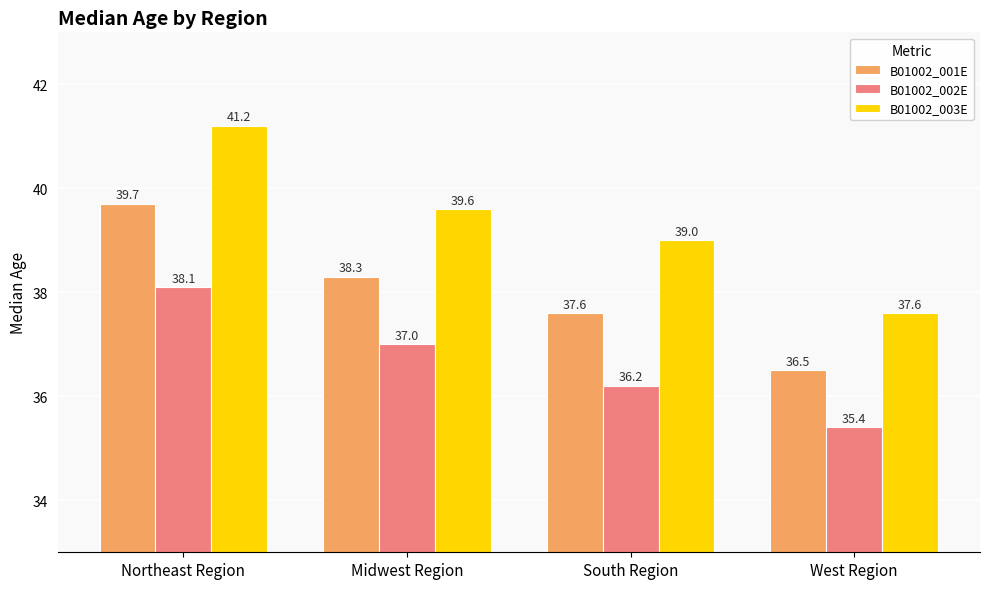

What is the difference between the maximum and minimum values in the B01002_003E series?

3.6